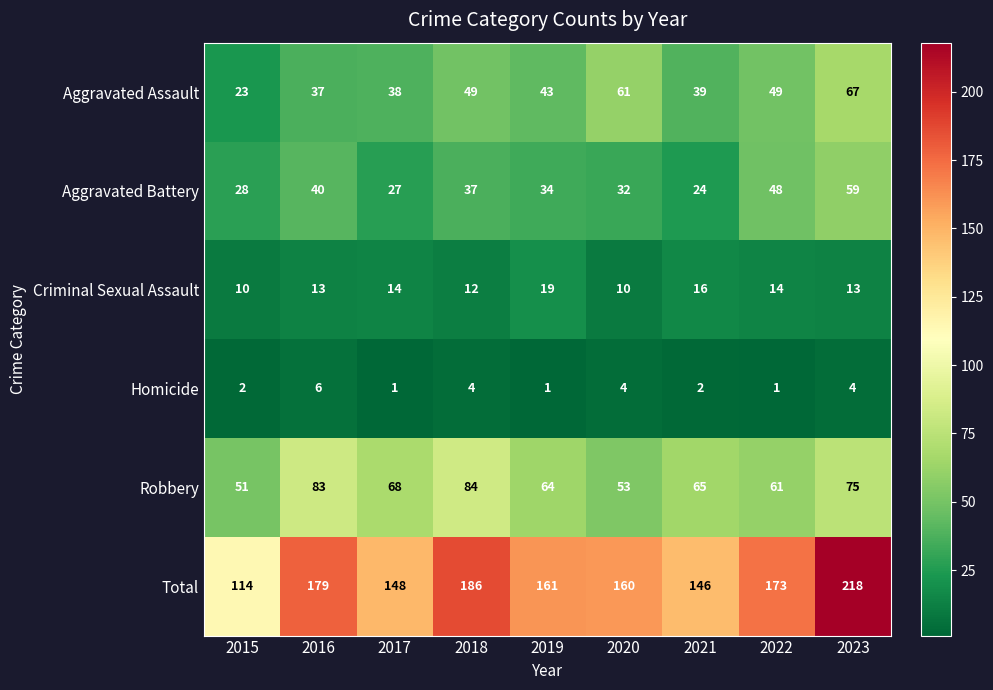

What is the difference between the Aggravated Assault values at 2023 and 2015?

44